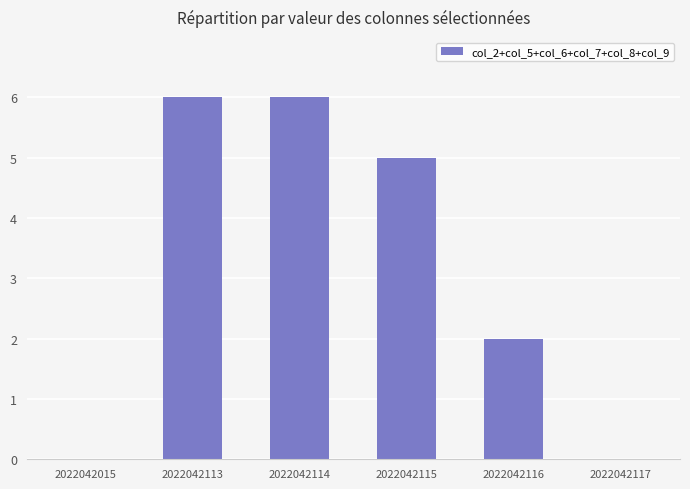

The chart shows a value of 0 at 2022042015. True or false?

True